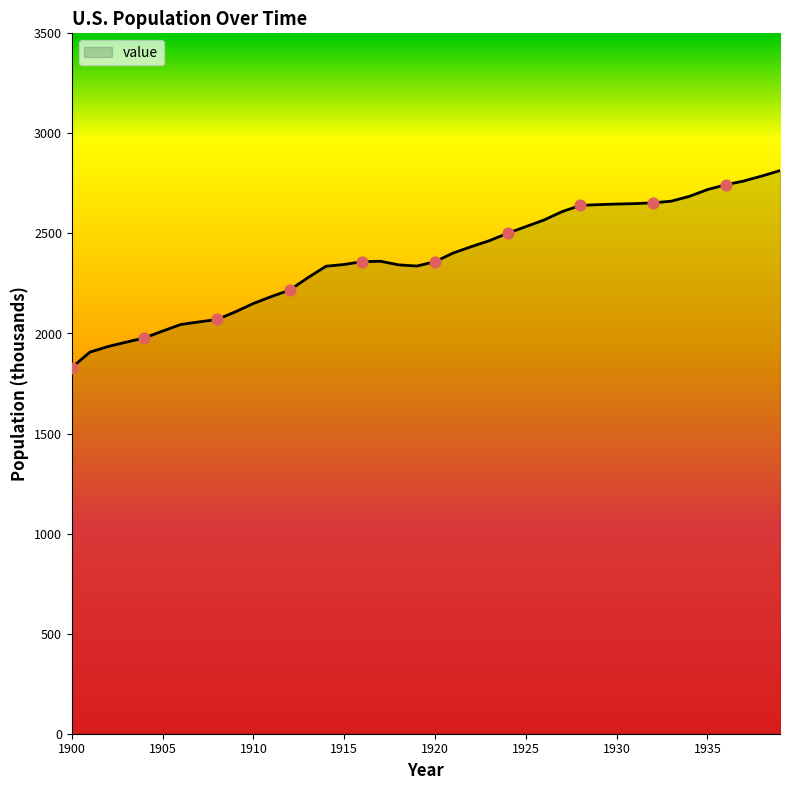

What is the greatest value displayed?

2814